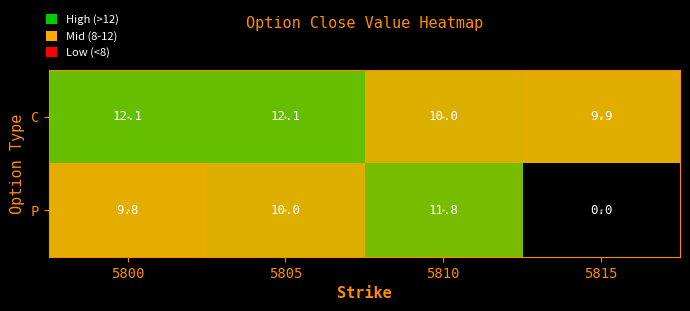

Where does the C series first go above 12?

5800